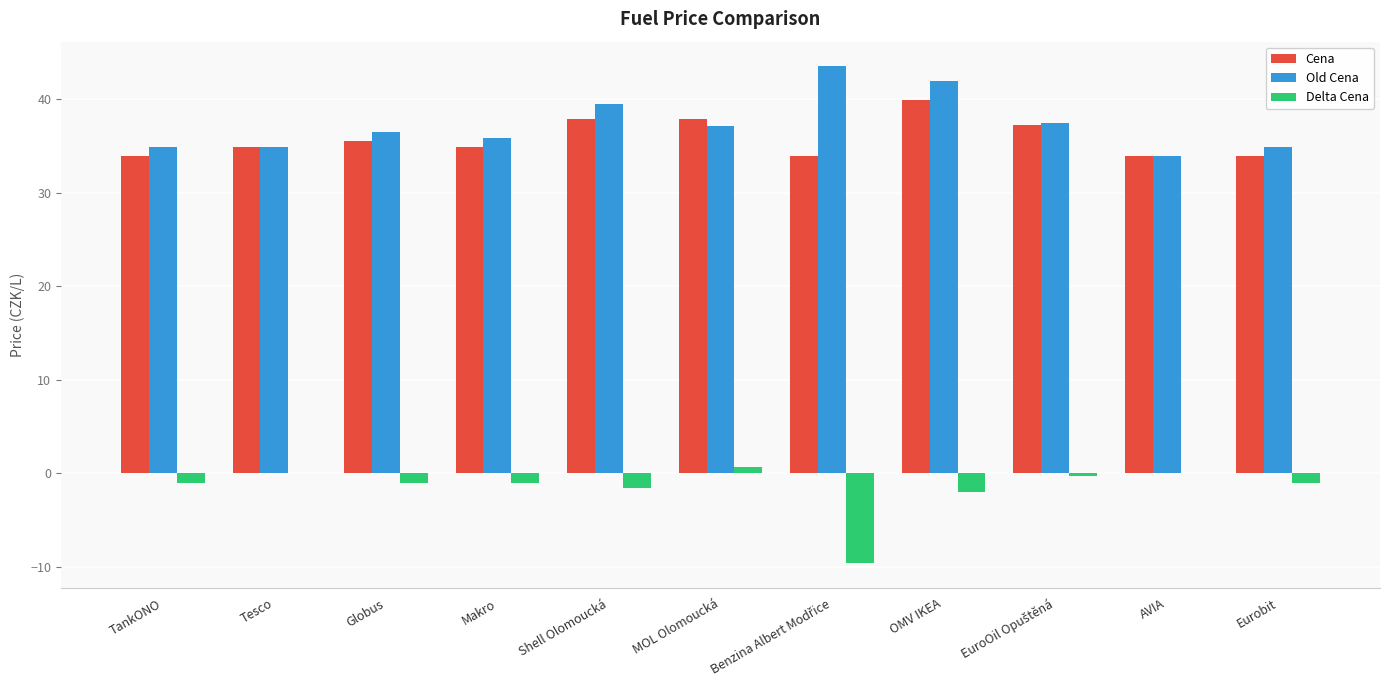

Is the value of Cena at Makro greater than the value of Delta Cena at OMV IKEA?

Yes